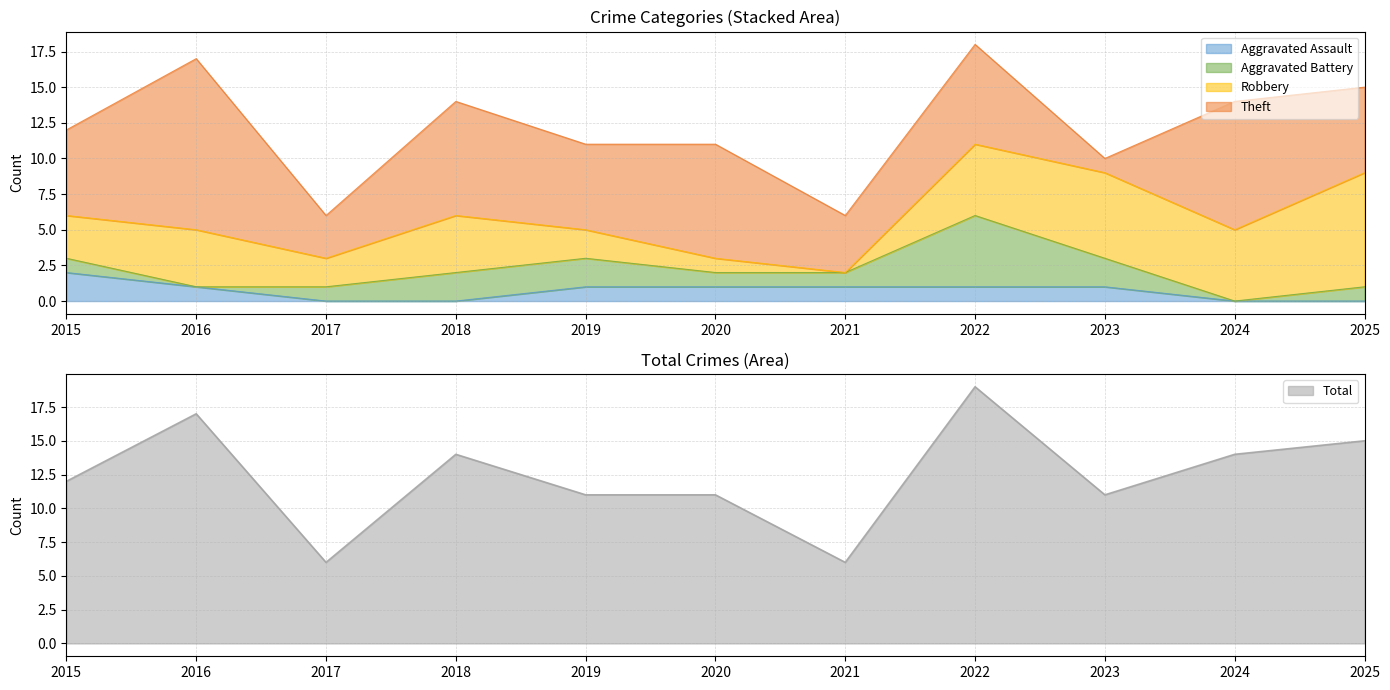

What is the value of the Theft point at the 6th from the left?

8